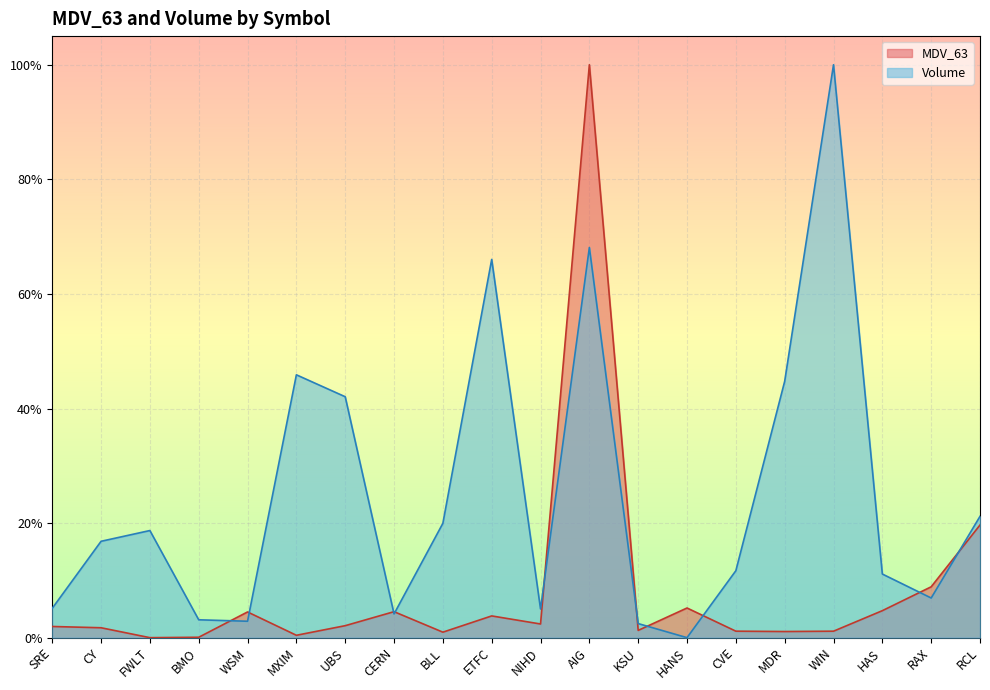

What is the label of the 10th point from the right?

NIHD